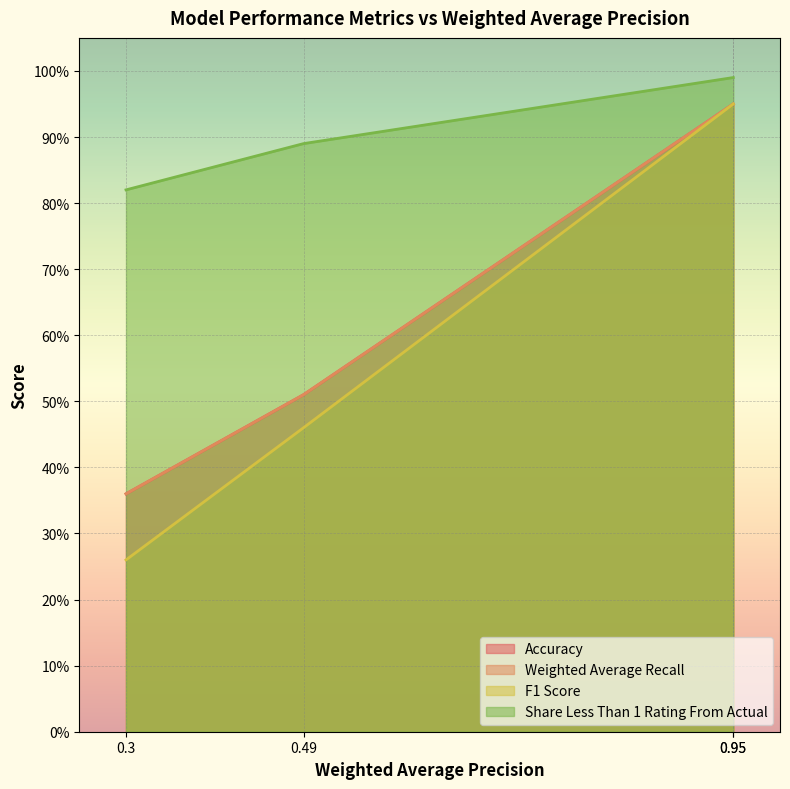

At which category does the chart reach its minimum across all series?

0.3